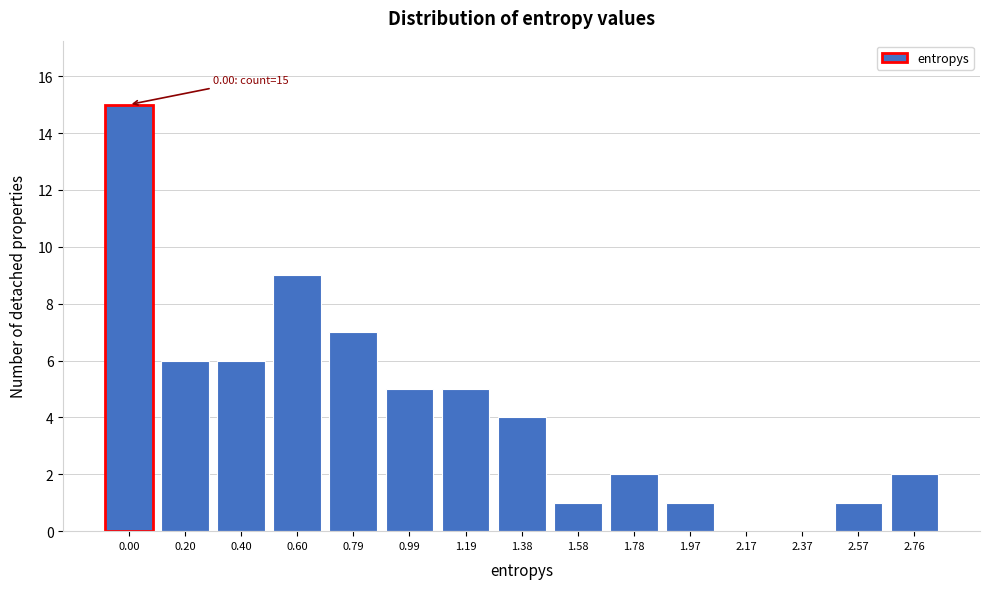

Reading right to left, list all the values displayed in this chart.

2.76=2	2.57=1	2.37=0	2.17=0	1.97=1	1.78=2	1.58=1	1.38=4	1.19=5	0.99=5	0.79=7	0.60=9	0.40=6	0.20=6	0.00=15